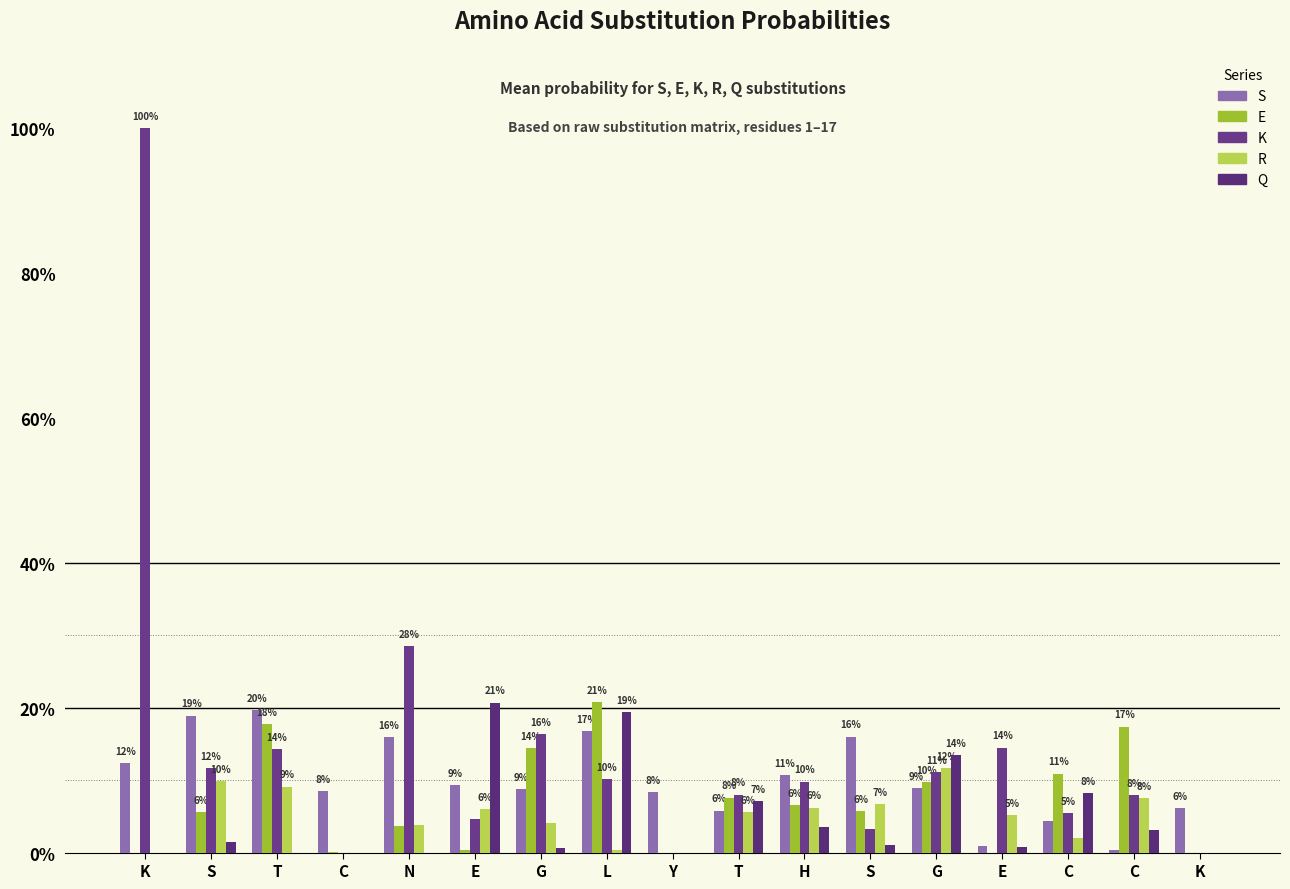

Are the bars horizontal?

No